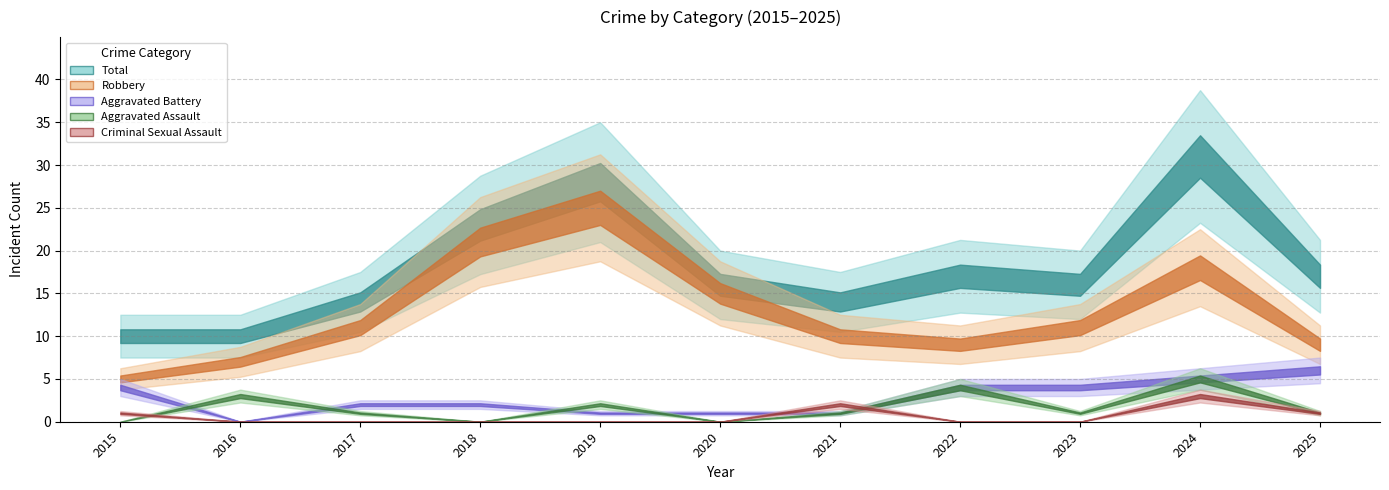

How many values in the Total series are below 16?

4